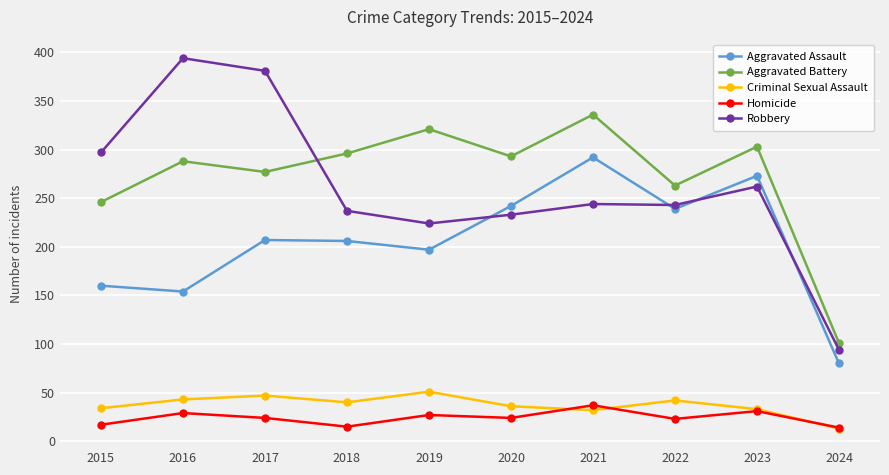

At how many categories does at least one series exceed 197?

9